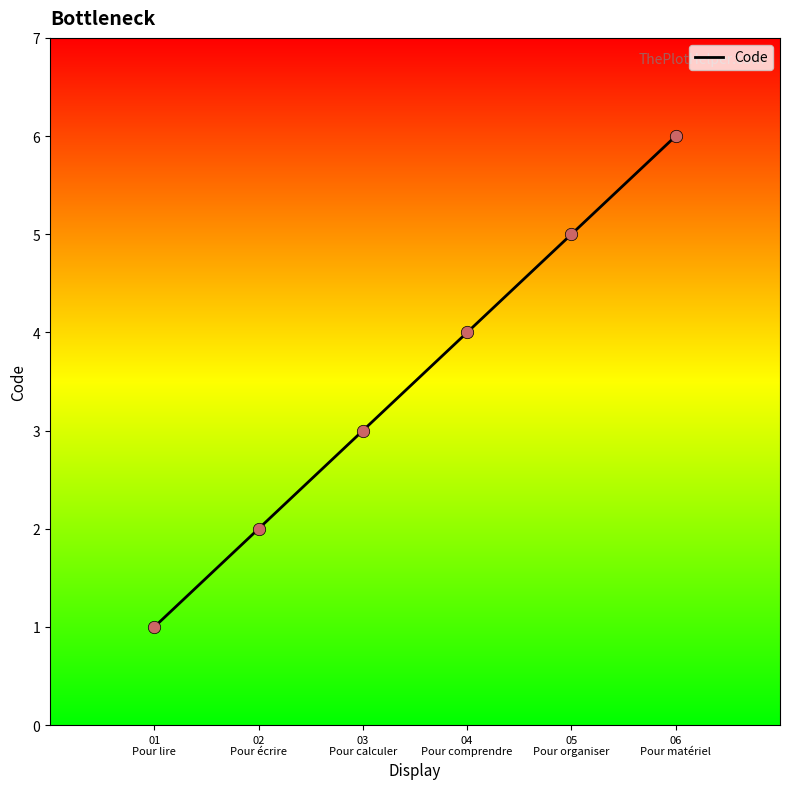

Between 01
Pour lire and 03
Pour calculer, which is larger?

03
Pour calculer